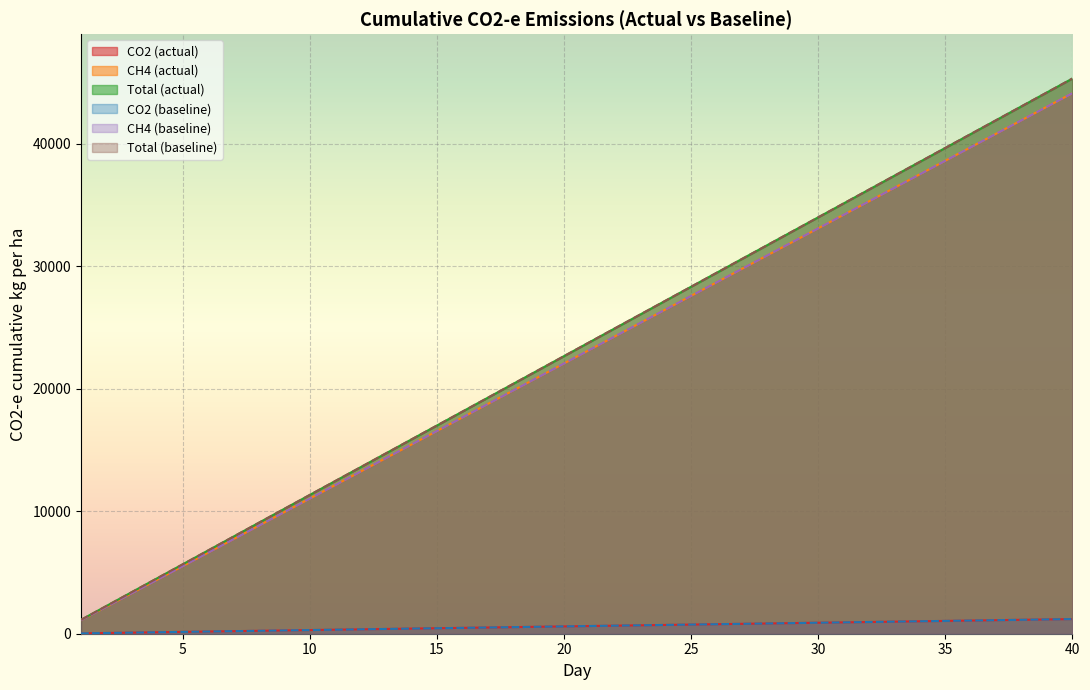

Reading left to right, extract all data points from this chart.

CO2-e CO2 cumulative kg per ha - actual: 29.9	59.8	89.7	119.5	149.4	179.3	209.2	239.1	269.0	298.8	328.7	358.6	388.5	418.4	448.3	478.1	508.0	537.9	567.8	597.7	627.6	657.5	687.3	717.2	747.1	777.0	806.9	836.8	866.6	896.5	926.4	956.3	986.2	1016.1	1046.0	1075.8	1105.7	1135.6	1165.5	1195.4
CO2-e CH4 cumulative kg per ha - actual: 1102.8	2205.7	3308.6	4411.4	5514.2	6617.1	7719.9	8822.8	9925.6	11028.5	12131.3	13234.2	14337.0	15439.9	16542.7	17645.6	18748.4	19851.3	20954.1	22057.0	23159.8	24262.7	25365.5	26468.4	27571.2	28674.1	29776.9	30879.8	31982.6	33085.5	34188.3	35291.2	36394.0	37496.9	38599.7	39702.6	40805.4	41908.3	43011.1	44114.0
CO2-e total cumulative kg per ha - actual: 1132.7	2265.5	3398.2	4530.9	5663.7	6796.4	7929.1	9061.9	10194.6	11327.3	12460.1	13592.8	14725.5	15858.3	16991.0	18123.7	19256.5	20389.2	21521.9	22654.7	23787.4	24920.1	26052.9	27185.6	28318.3	29451.1	30583.8	31716.5	32849.3	33982.0	35114.7	36247.5	37380.2	38512.9	39645.7	40778.4	41911.2	43043.9	44176.6	45309.3
CO2-e CO2 cumulative kg per ha - baseline: 29.9	59.8	89.7	119.5	149.4	179.3	209.2	239.1	269.0	298.8	328.7	358.6	388.5	418.4	448.3	478.1	508.0	537.9	567.8	597.7	627.6	657.5	687.3	717.2	747.1	777.0	806.9	836.8	866.6	896.5	926.4	956.3	986.2	1016.1	1046.0	1075.8	1105.7	1135.6	1165.5	1195.4
CO2-e CH4 cumulative kg per ha - baseline: 1102.8	2205.7	3308.6	4411.4	5514.2	6617.1	7719.9	8822.8	9925.6	11028.5	12131.3	13234.2	14337.0	15439.9	16542.7	17645.6	18748.4	19851.3	20954.1	22057.0	23159.8	24262.7	25365.5	26468.4	27571.2	28674.1	29776.9	30879.8	31982.6	33085.5	34188.3	35291.2	36394.0	37496.9	38599.7	39702.6	40805.4	41908.3	43011.1	44114.0
CO2-e total cumulative kg per ha - baseline: 1132.7	2265.5	3398.2	4530.9	5663.7	6796.4	7929.1	9061.9	10194.6	11327.3	12460.1	13592.8	14725.5	15858.3	16991.0	18123.7	19256.5	20389.2	21521.9	22654.7	23787.4	24920.1	26052.9	27185.6	28318.3	29451.1	30583.8	31716.5	32849.3	33982.0	35114.7	36247.5	37380.2	38512.9	39645.7	40778.4	41911.2	43043.9	44176.6	45309.3